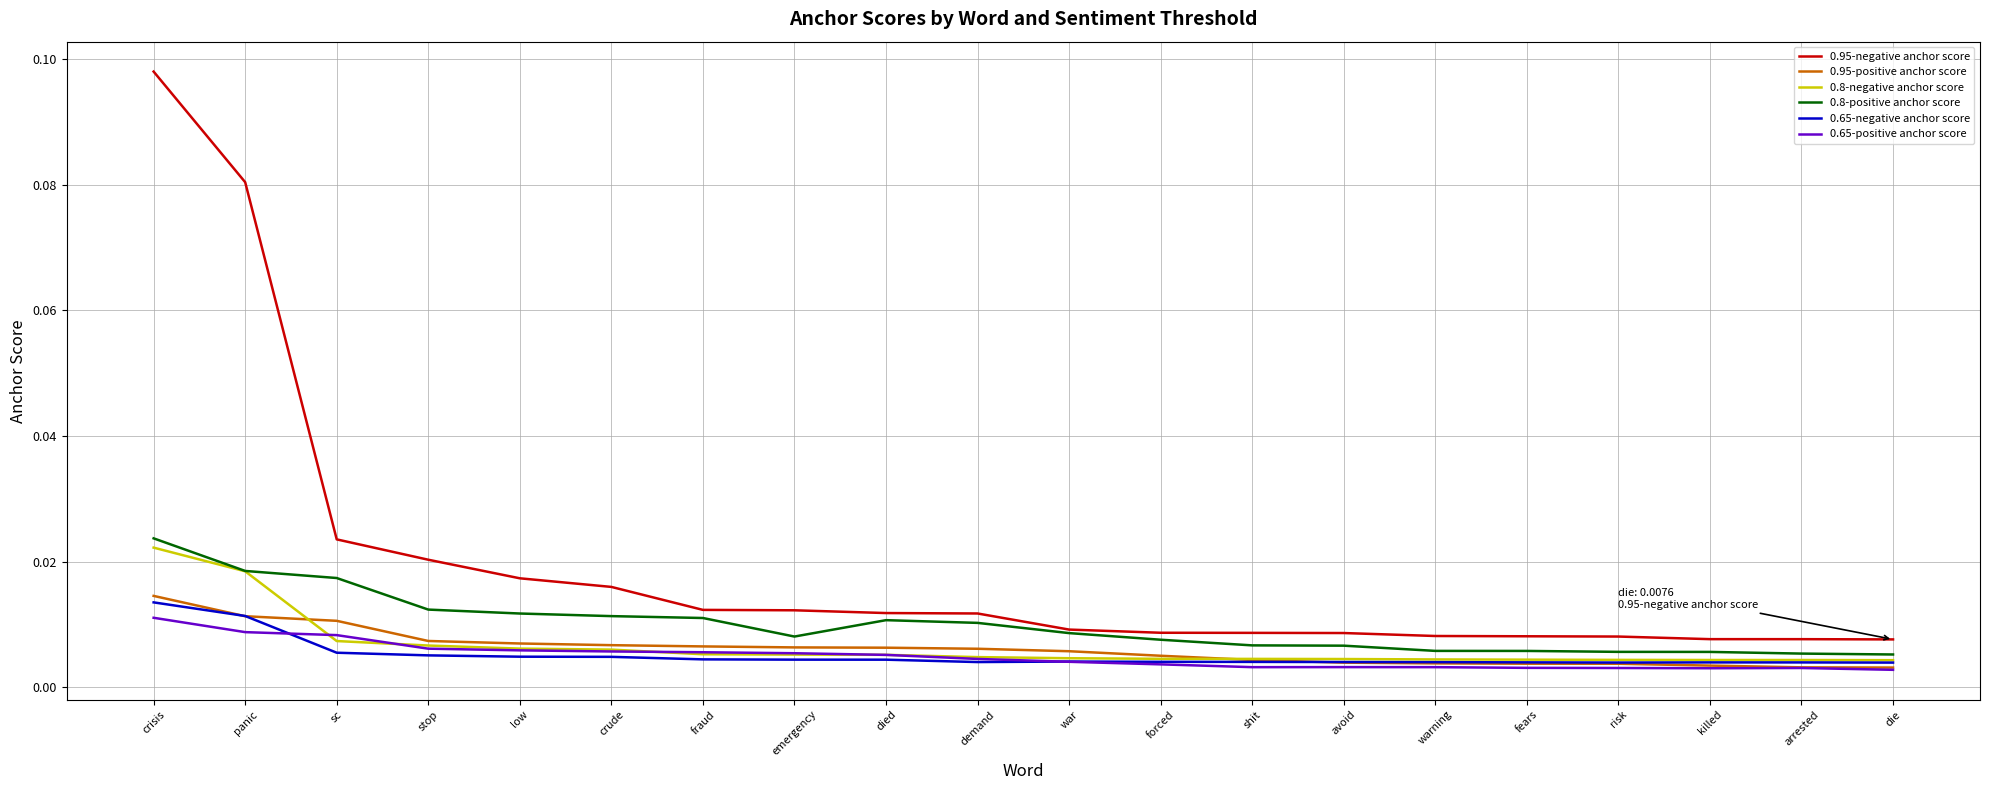

Which series has the largest total across all categories?

0.95-negative anchor score